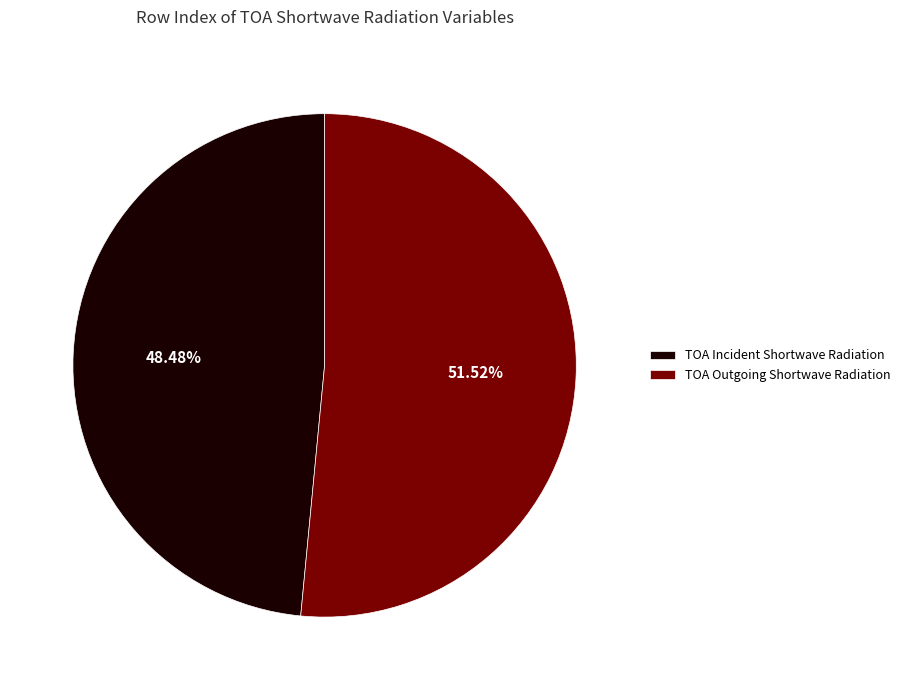

What is the total percentage of TOA Outgoing Shortwave Radiation and TOA Incident Shortwave Radiation?

100.0%